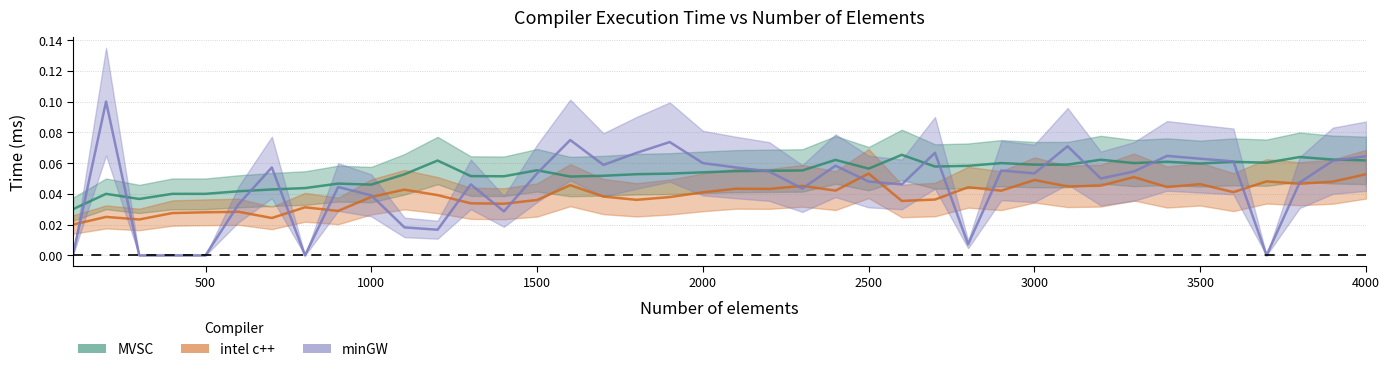

True or false: intel c++ has more than 2 interior local peaks.

True